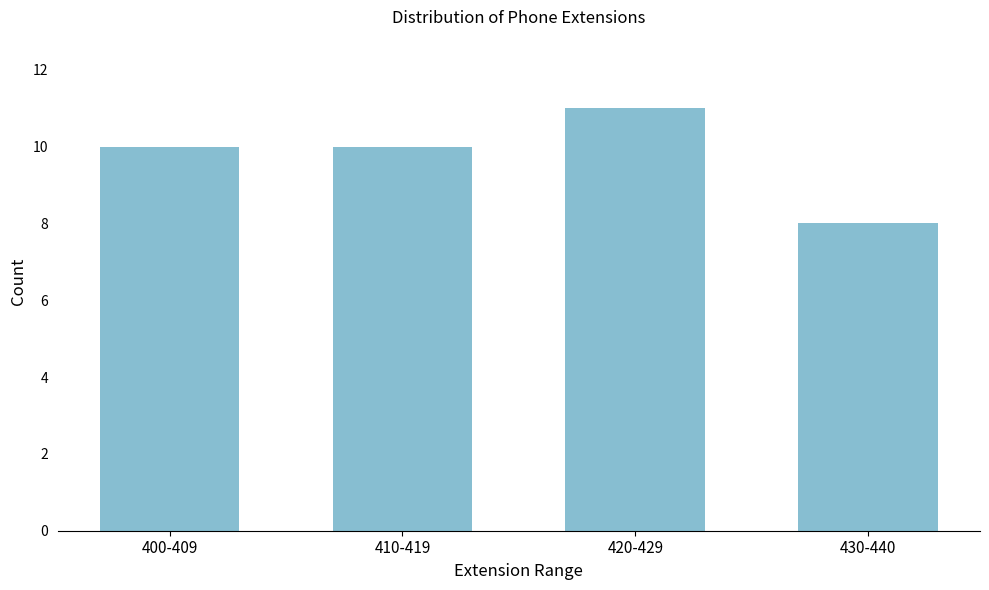

Reading left to right, what are all the values shown in this chart?

10	10	11	8